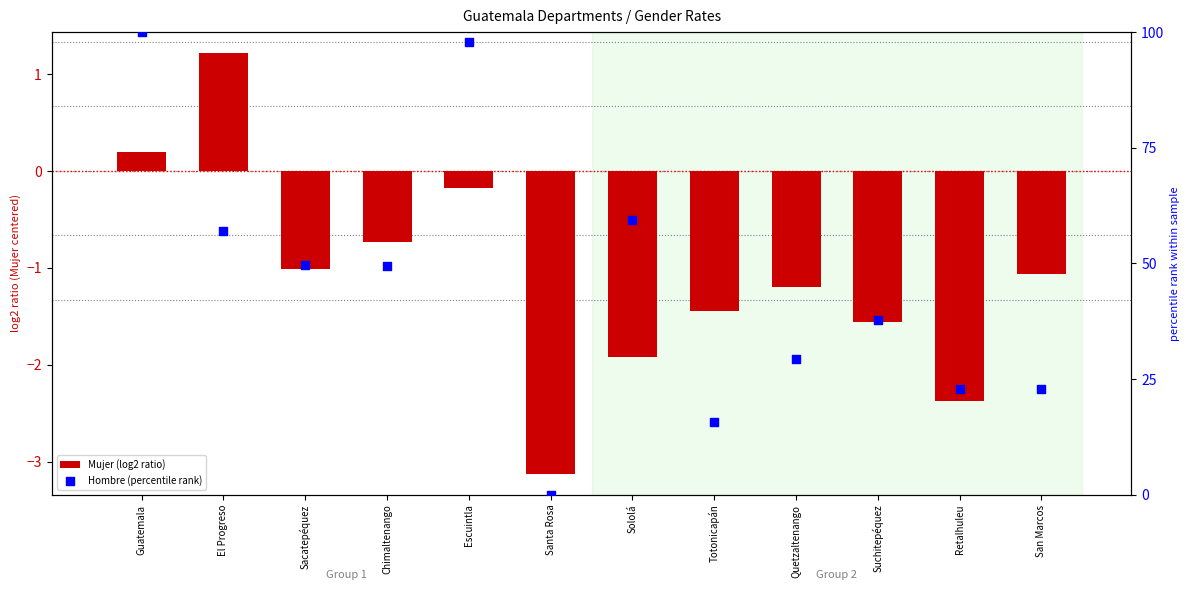

At how many categories does at least one series exceed 62?

2